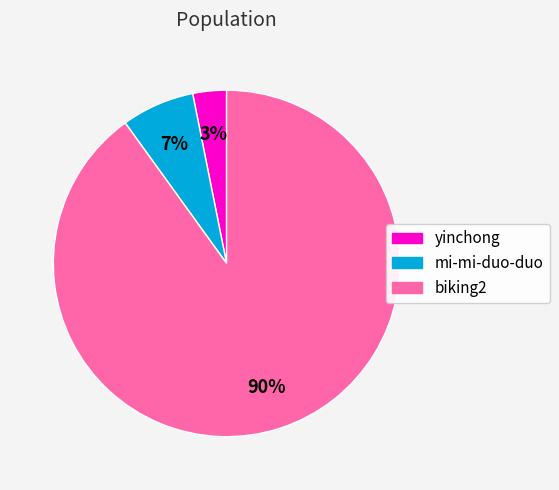

To the nearest percent, what is the difference between the largest and smallest slice percentages?

87%